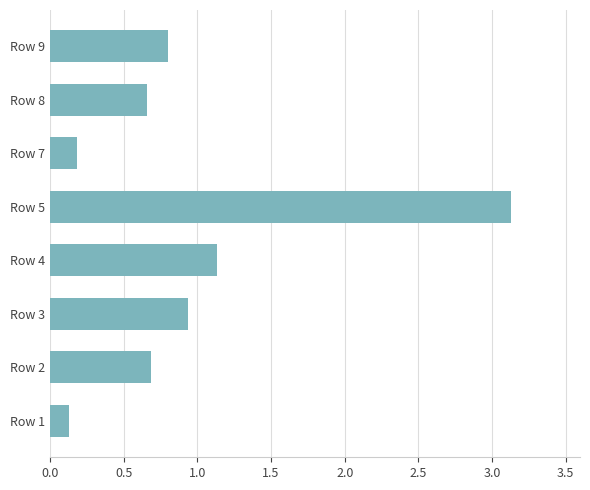

What is the difference between the maximum and minimum values?

3.0